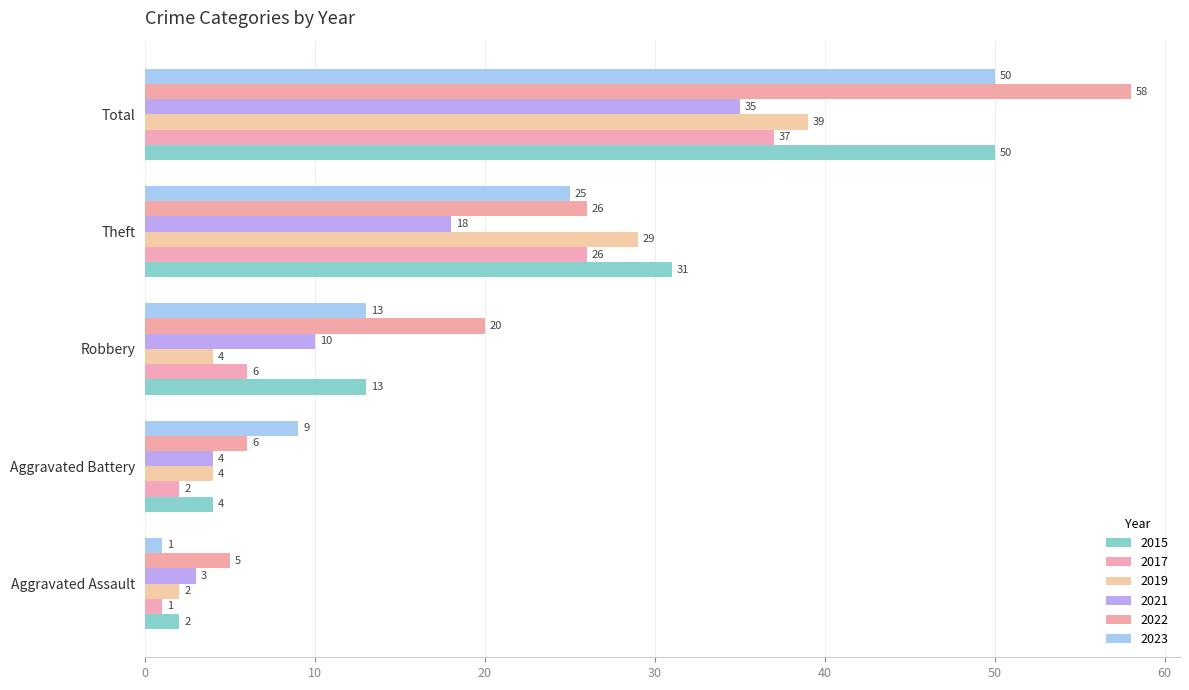

Count the number of data series in this chart.

6